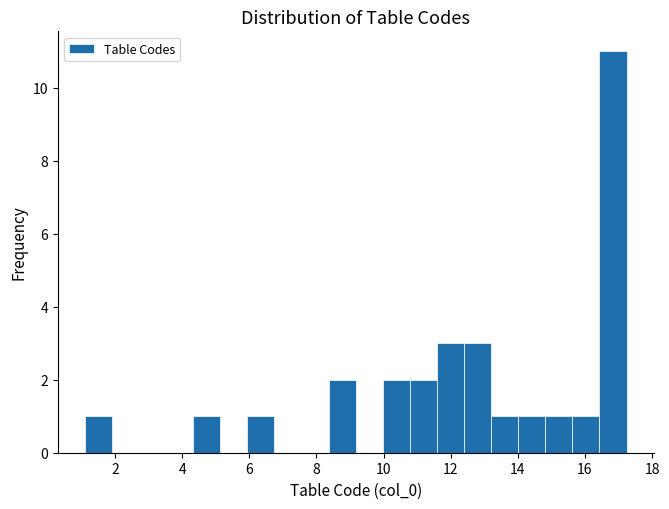

Reading left to right, list every bar in this chart as the range it spans on the x-axis followed by its height. Neither the bar edges nor the heights are printed on the chart, so give them approximately, as read against the axes.

1.2 to 2.0: 1
2.0 to 2.8: 0
2.8 to 3.6: 0
3.6 to 4.4: 0
4.4 to 5.2: 1
5.2 to 6.0: 0
6.0 to 6.8: 1
6.8 to 7.6: 0
7.6 to 8.4: 0
8.4 to 9.2: 2
9.2 to 10.0: 0
10.0 to 10.8: 2
10.8 to 11.6: 2
11.6 to 12.4: 3
12.4 to 13.2: 3
13.2 to 14.0: 1
14.0 to 14.8: 1
14.8 to 15.6: 1
15.6 to 16.4: 1
16.4 to 17.2: 11